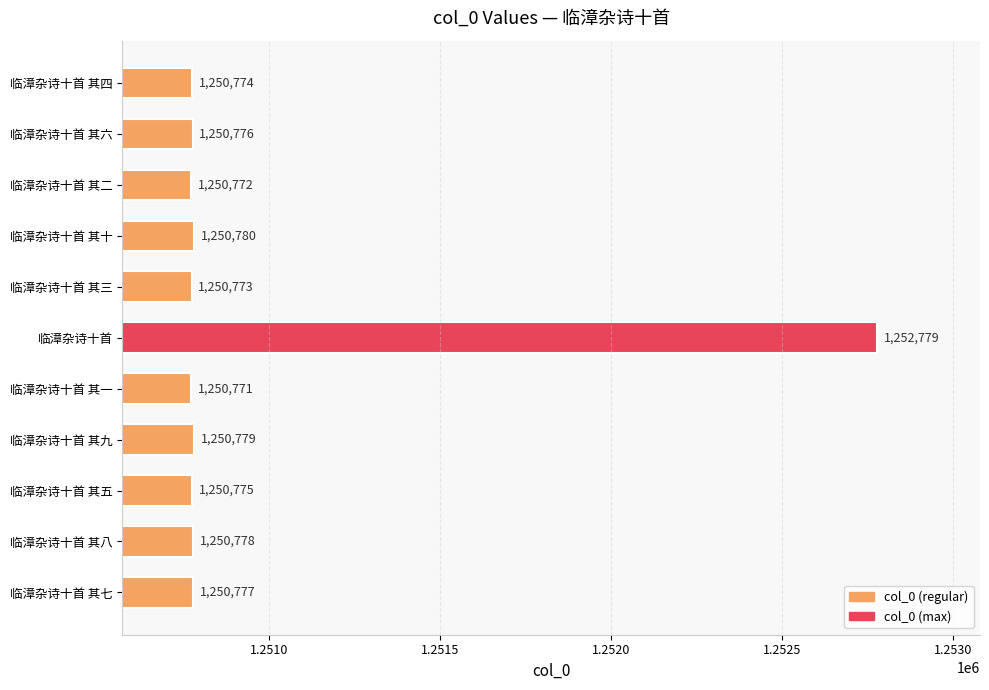

What is the average value?

1250958